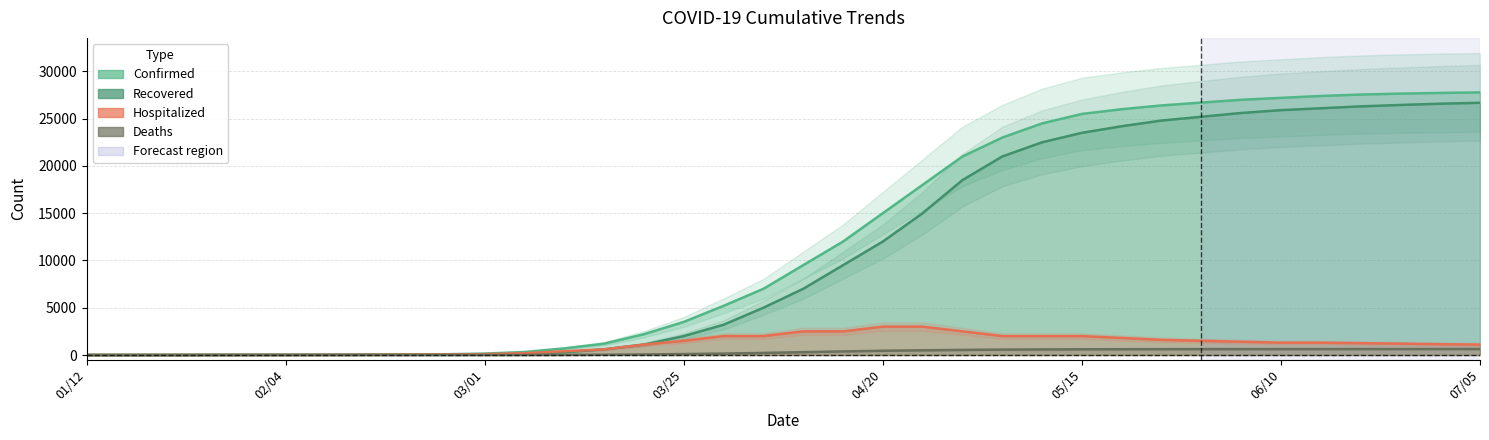

What is the label of the 30th point from the right?

02/08